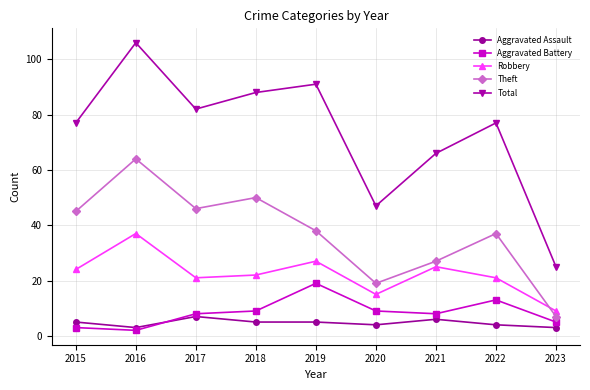

Which series has the widest spread of values?

Total